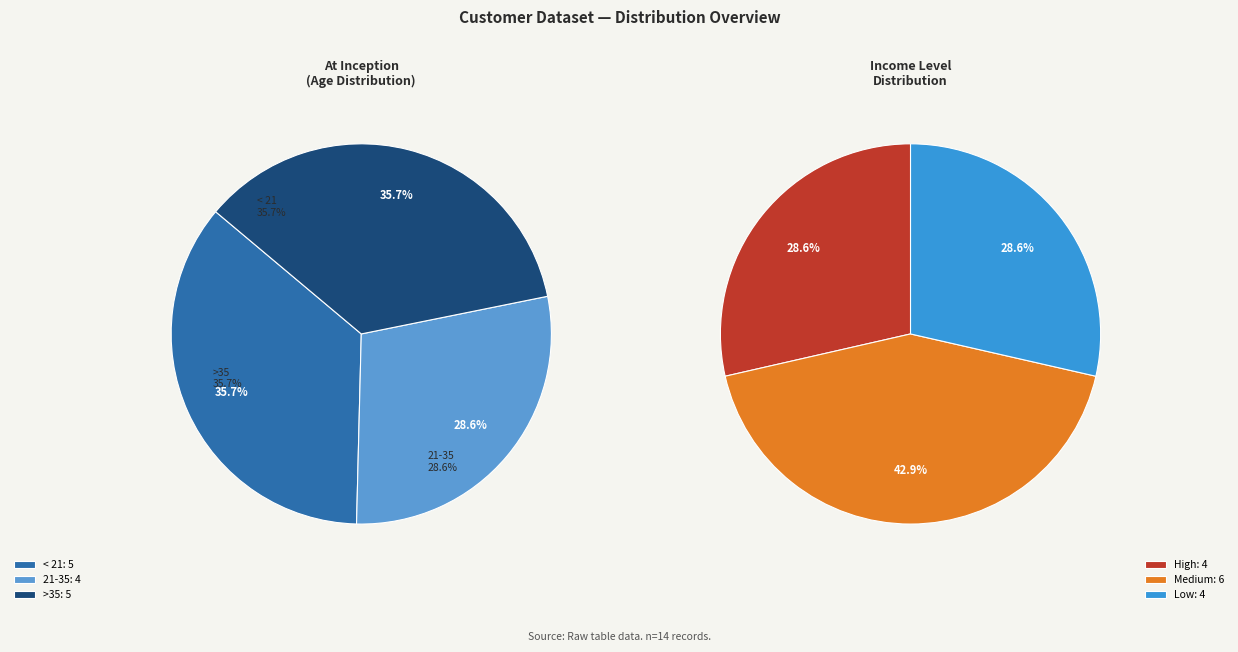

Rank the categories by value from lowest to highest.

21-35, < 21, >35